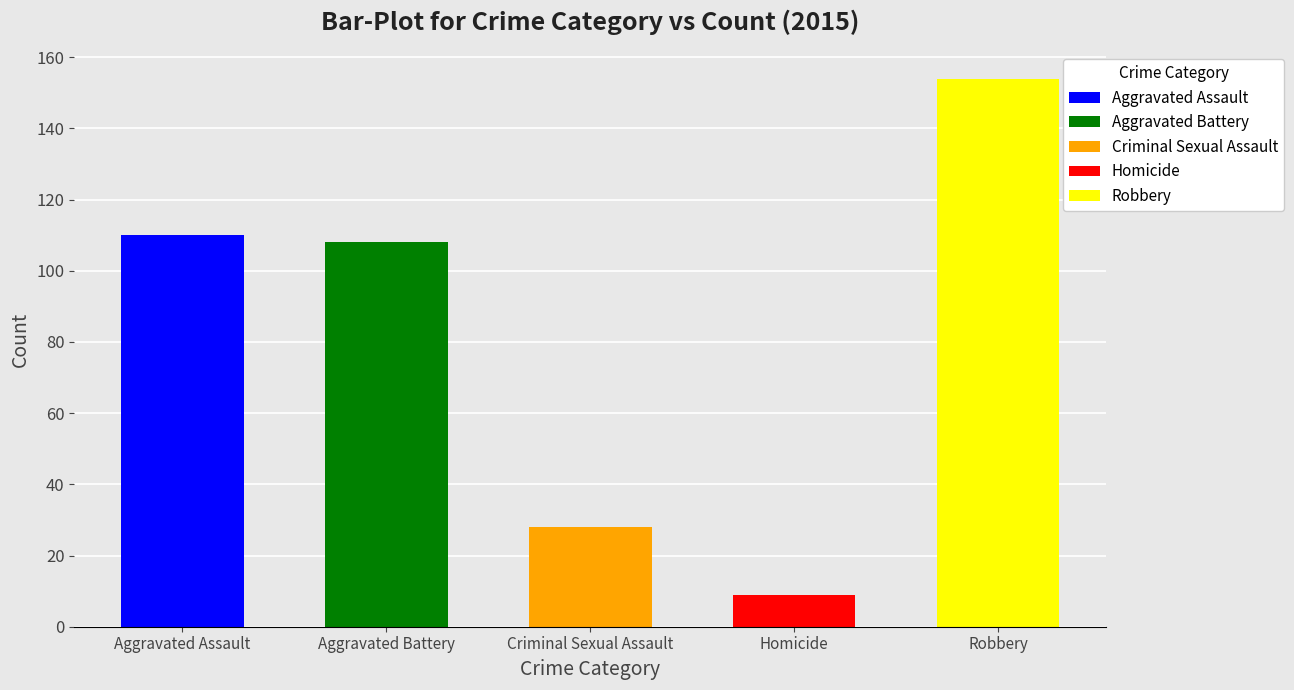

Which series has the largest range (max minus min)?

Robbery